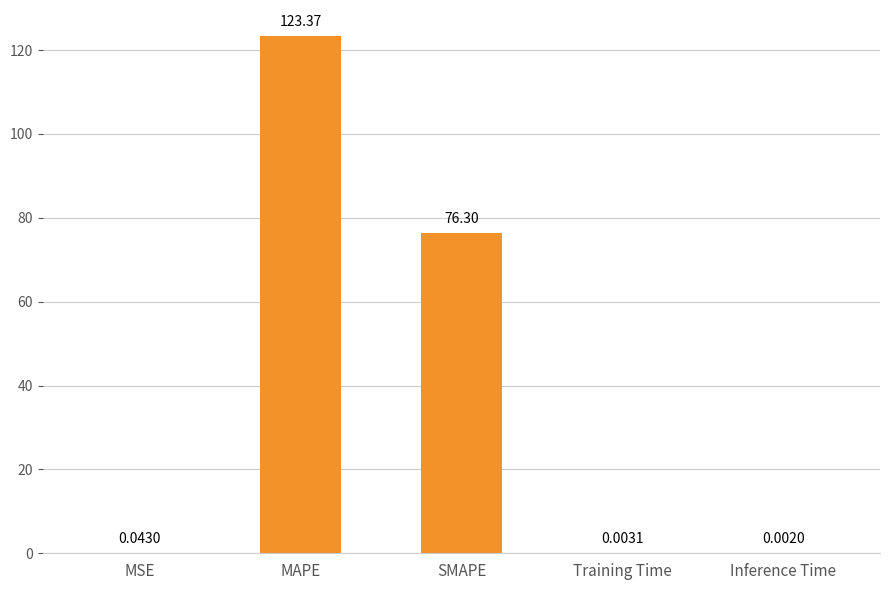

What is the sum of the values at Training Time and MAPE?

123.4